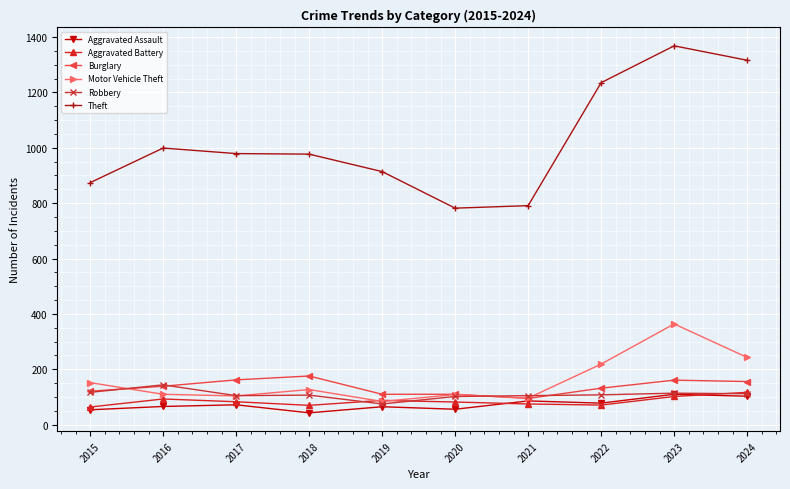

True or false: Burglary and Theft cross at least once.

False